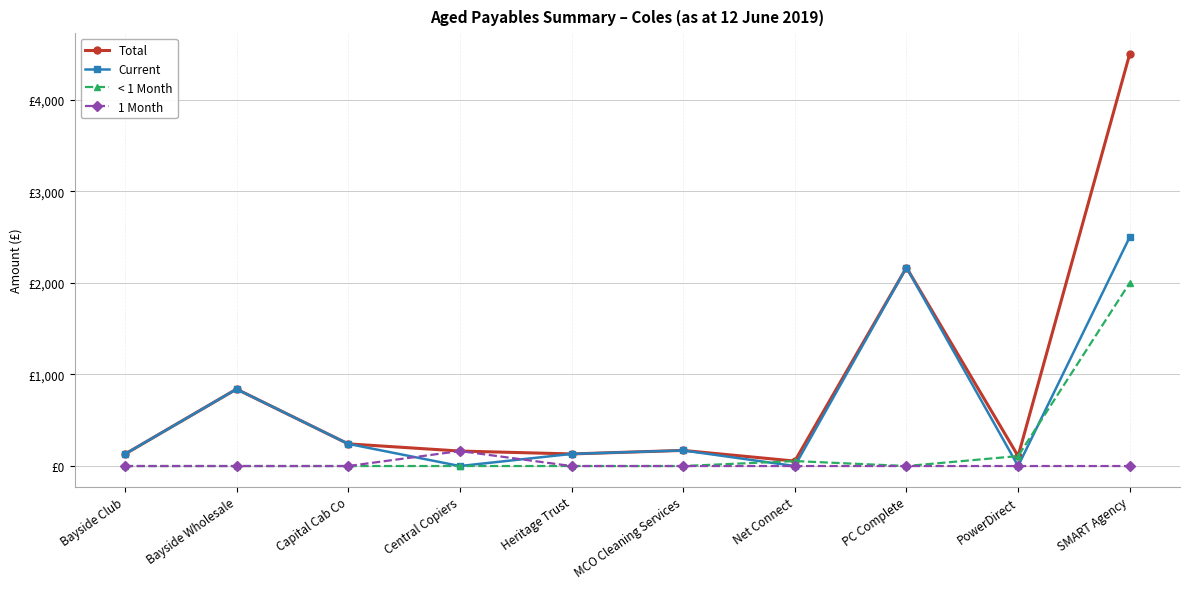

What are all the series names shown in the legend?

Total, Current, < 1 Month, 1 Month